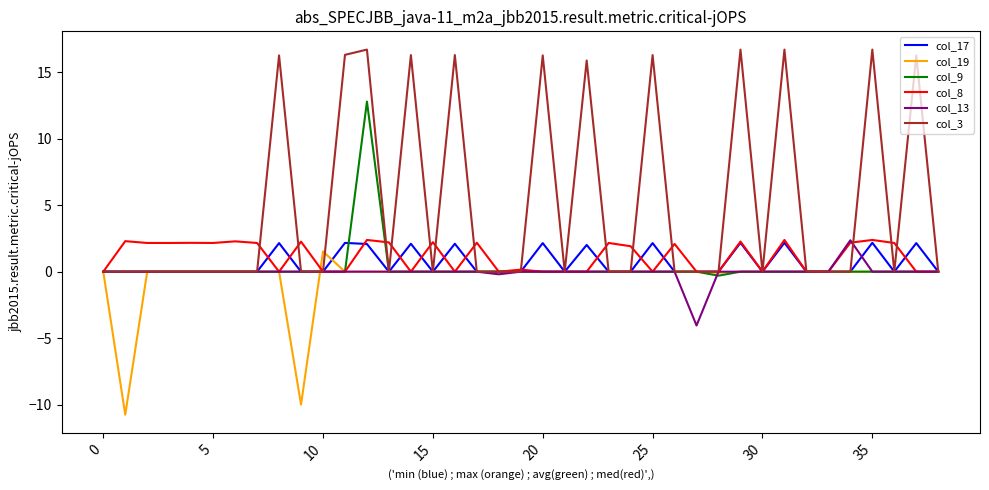

What is the smallest value displayed?

-10.8